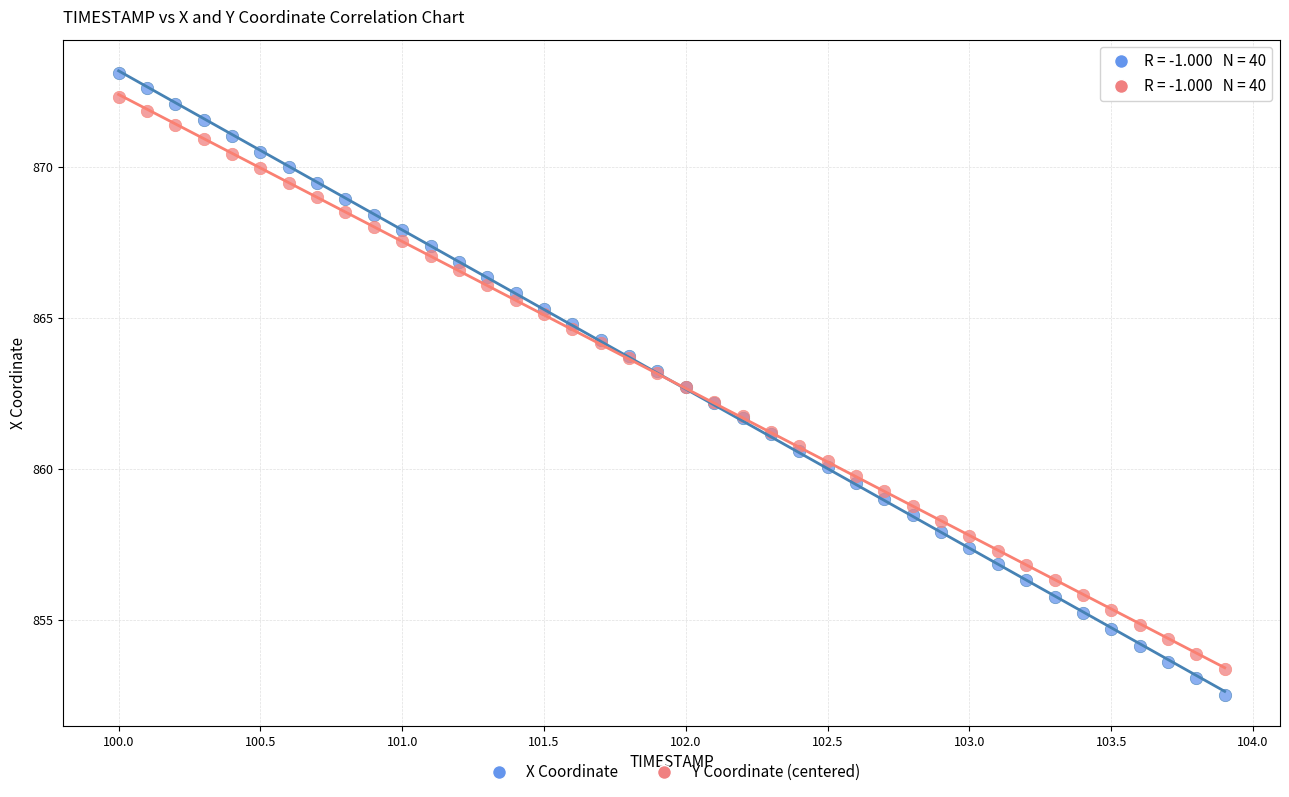

Which series has the widest spread of Y values?

X Coordinate